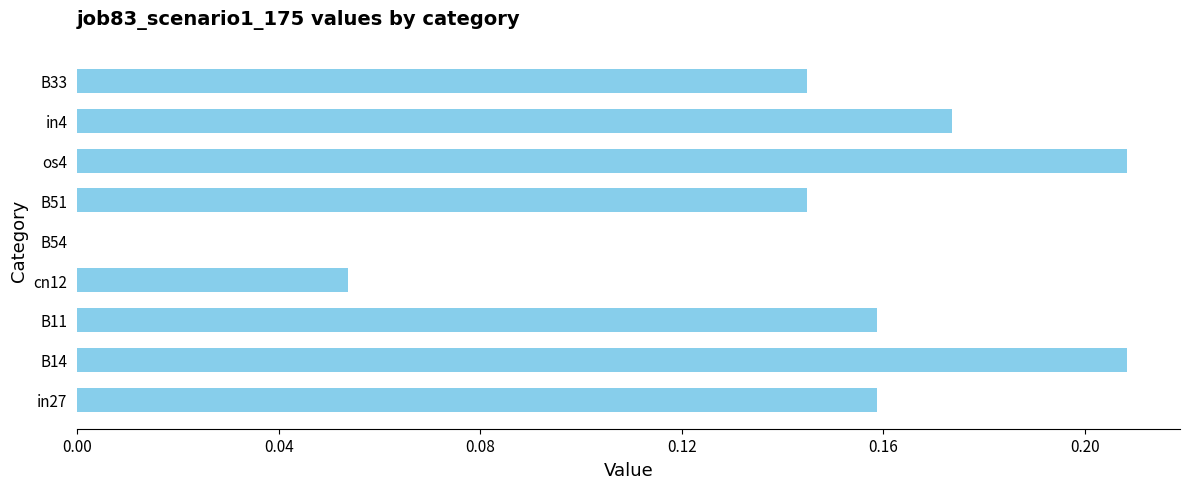

The chart shows a value of 0.2 at B51. True or false?

False